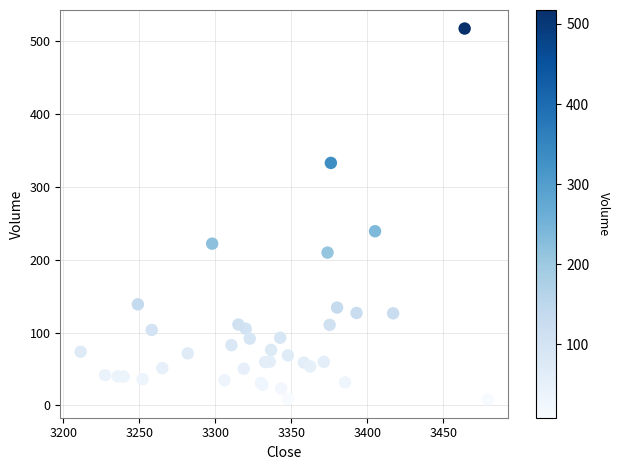

What Y value in the scatter plot is closest to 262?

239.1